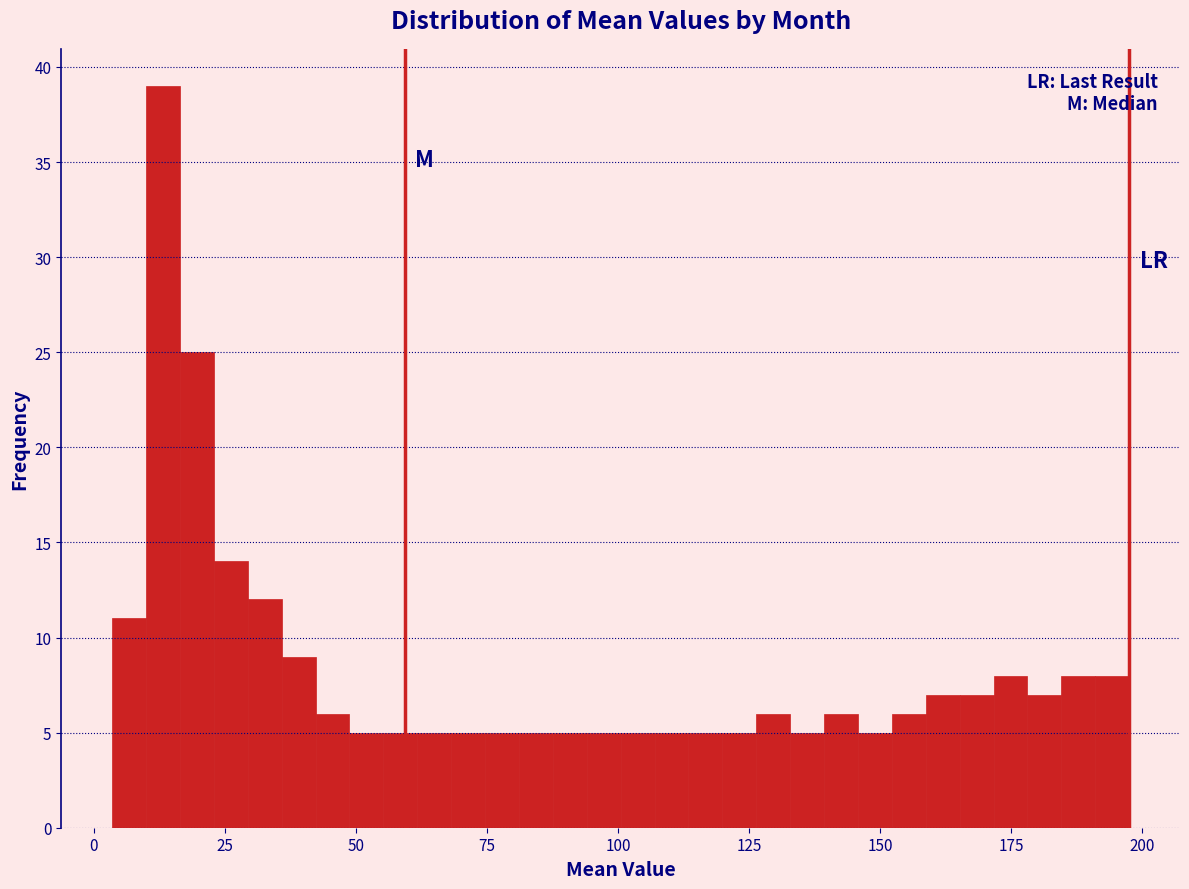

Around what value on the x-axis is the tallest bar? Give the approximate position of its centre, as read against the axis.

15